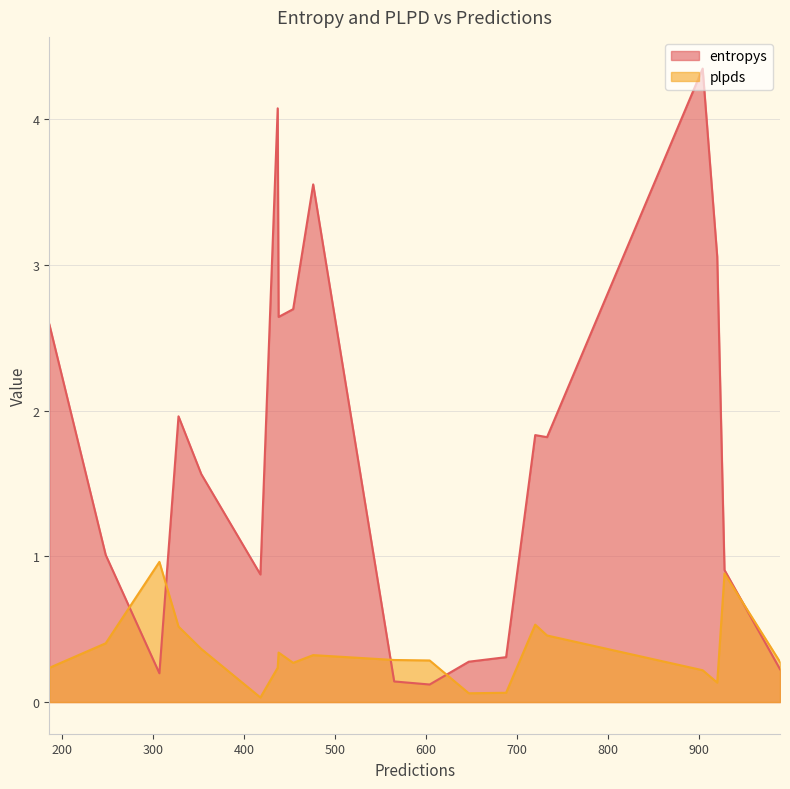

How many intersections are there between plpds and entropys?

5